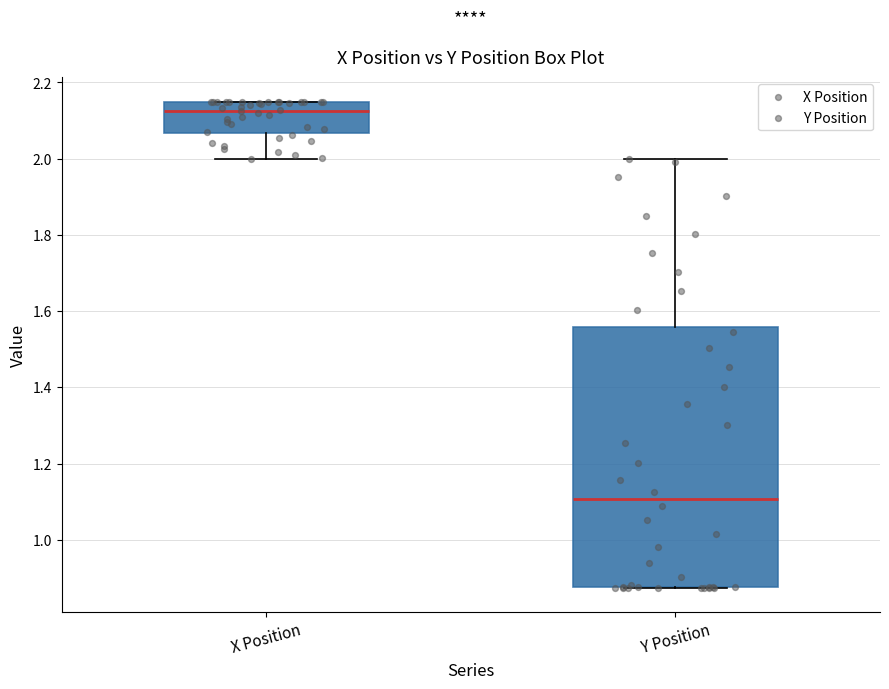

Which box is the tallest, from its lower edge to its upper edge?

Y Position